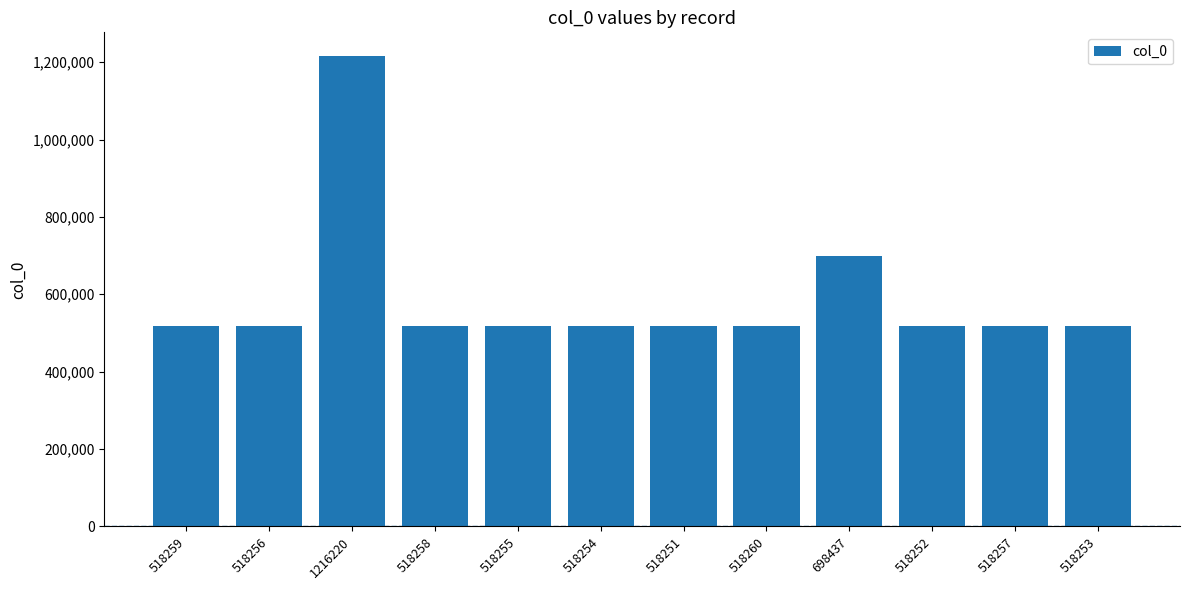

What is the label of the 9th bar from the right?

518258